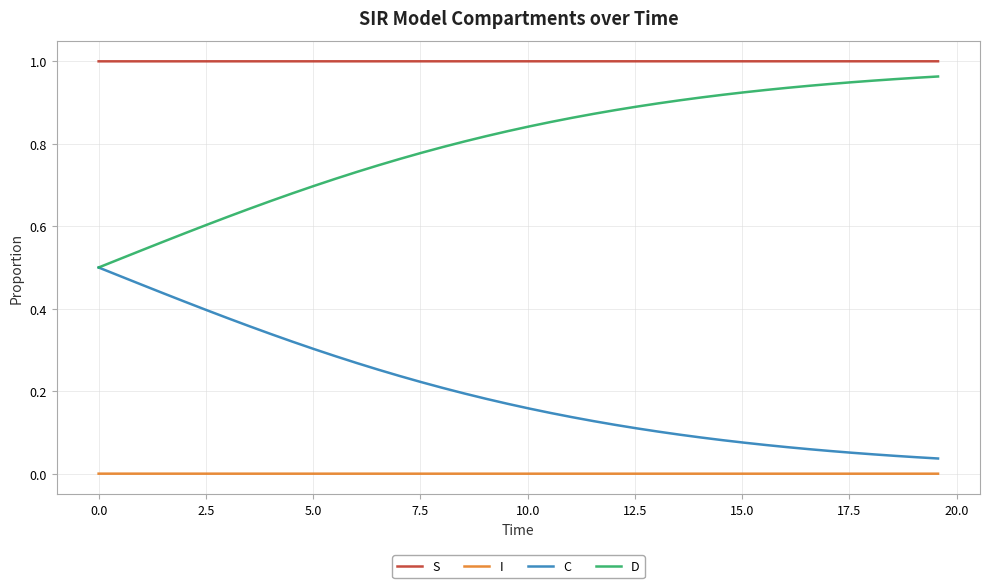

Which series has the largest total across all categories?

S